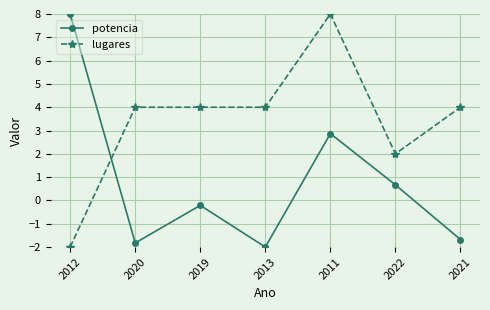

What position from the left is 2013?

4